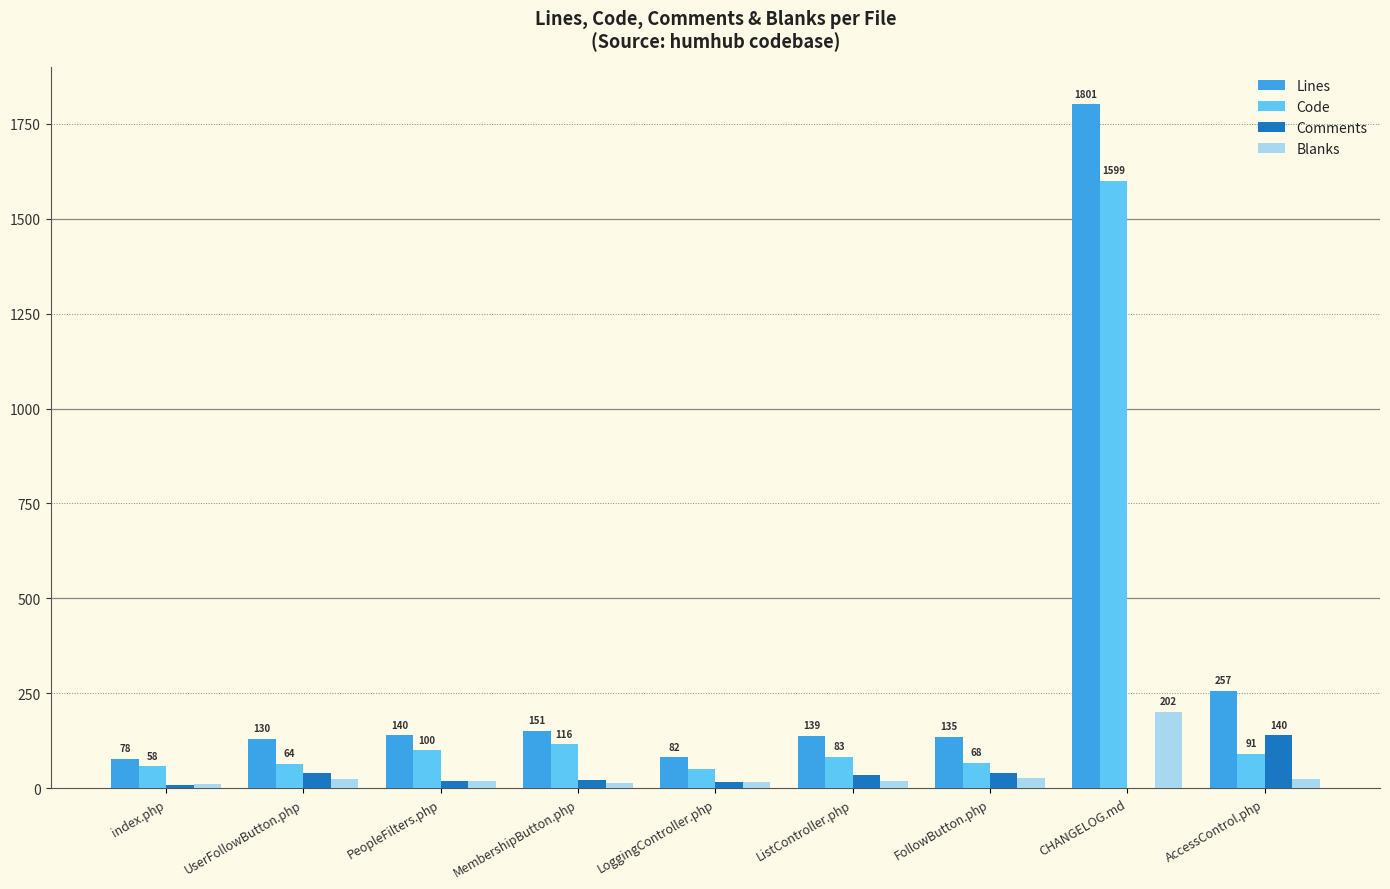

Which category has the highest value across all series?

CHANGELOG.md